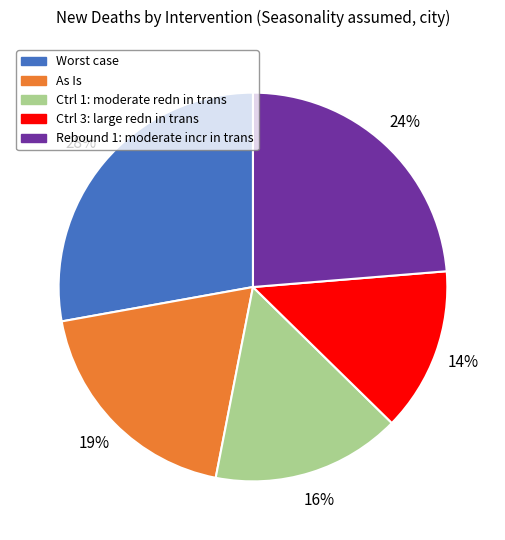

What is the smallest slice in the pie chart?

Ctrl 3: large redn in trans